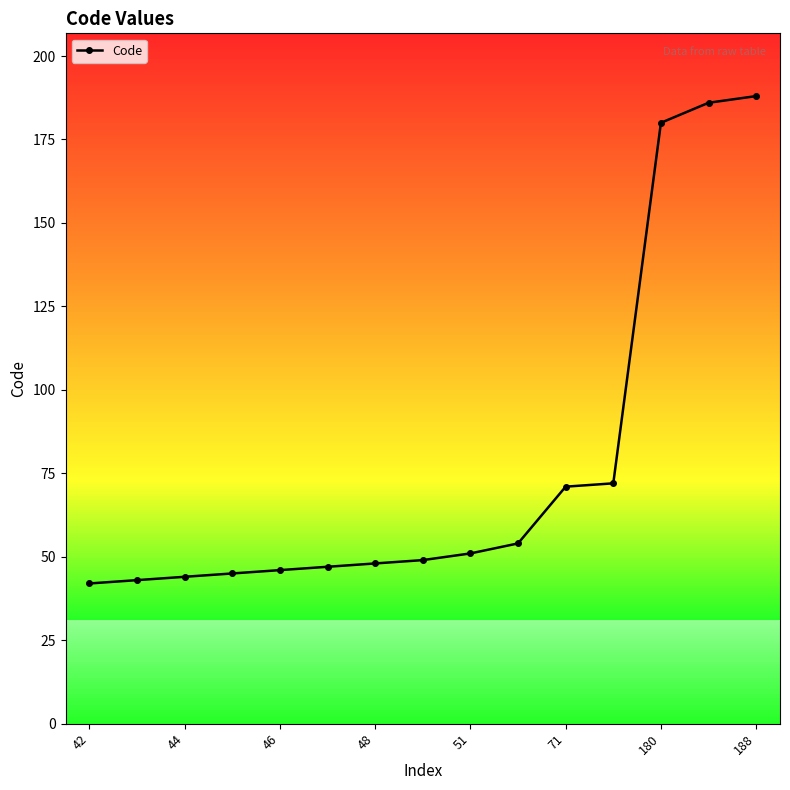

Reading left to right, list all the values displayed in this chart.

42	43	44	45	46	47	48	49	51	54	71	72	180	186	188